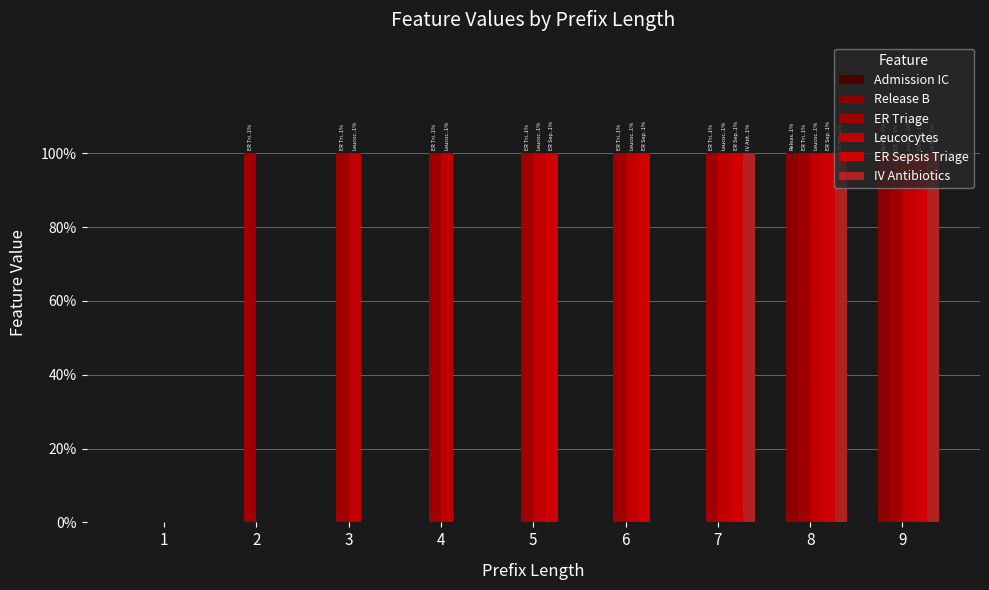

What is the value of the Leucocytes bar at the 3rd from the left?

1